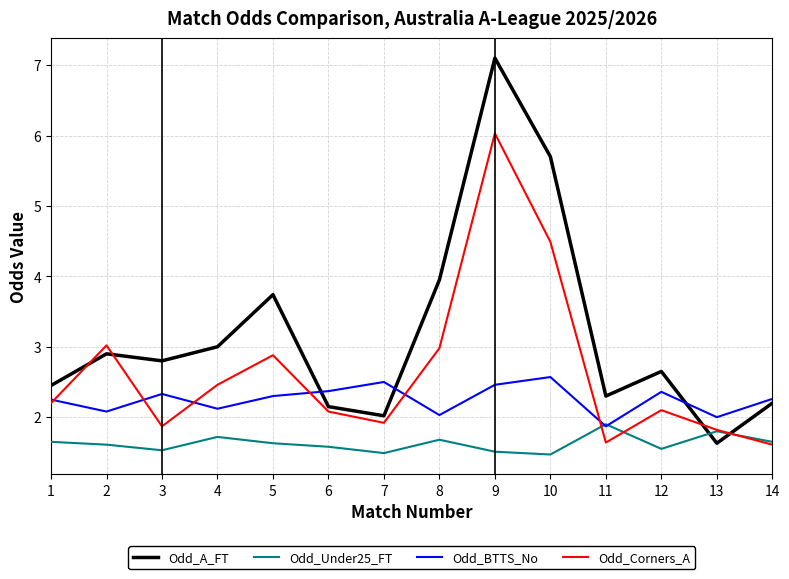

What is the difference between the highest and lowest values at 13?

0.4